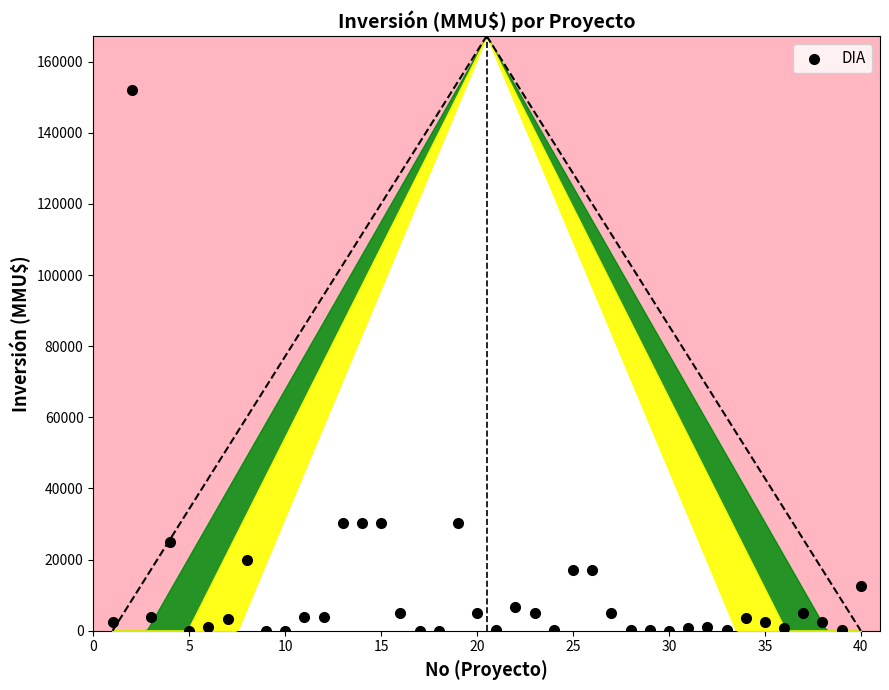

What is the range of Y values (max minus min)?

152000